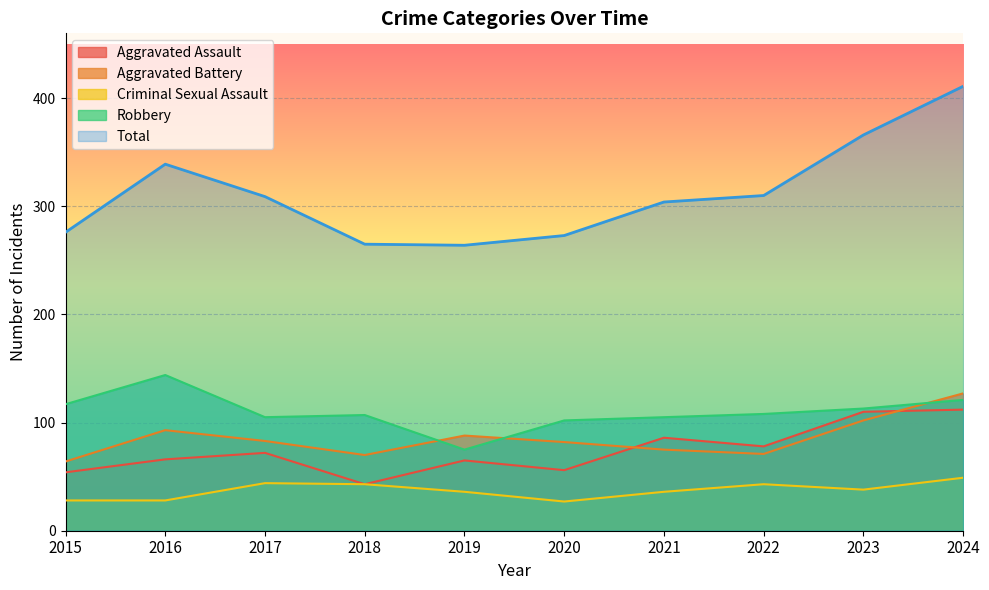

What is the approximate value of Aggravated Battery at 2017, to the nearest 5?

85